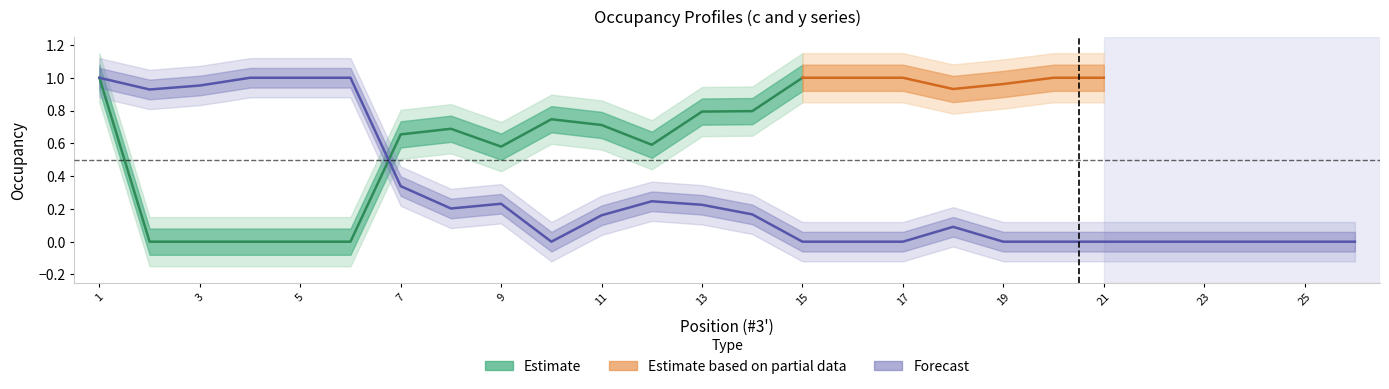

Where is the first local minimum?

2